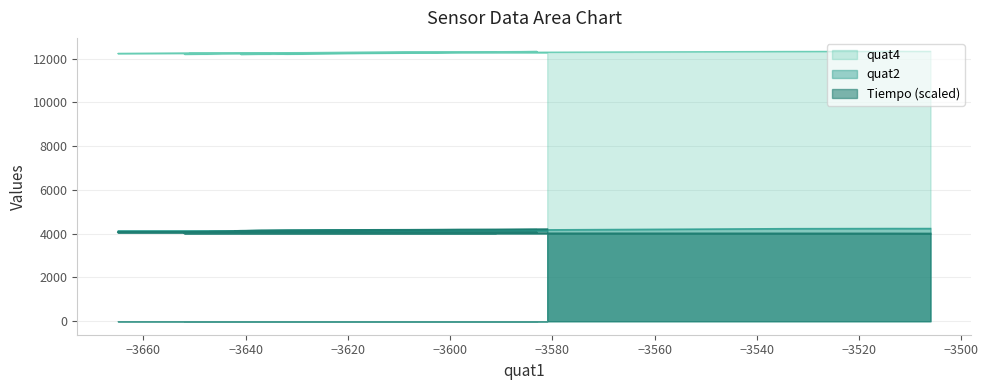

Which series has the widest spread of values?

Tiempo